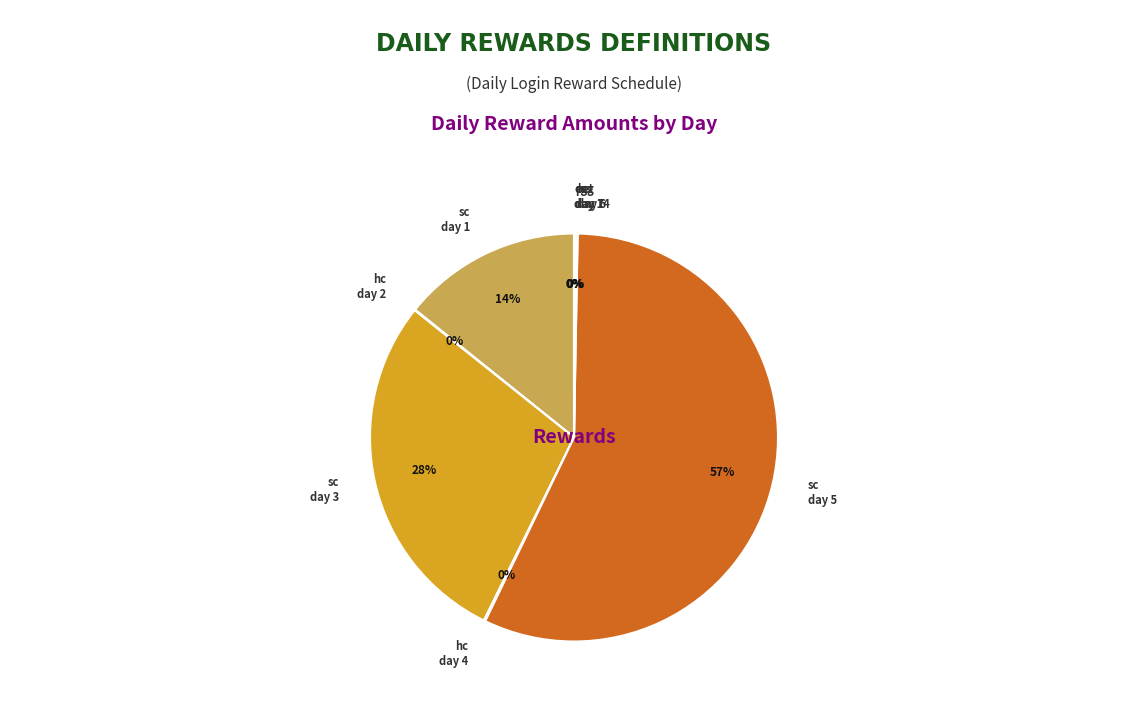

Rank the categories by value from lowest to highest.

hc (day 2), pet (day 7), egg (day 14), hc (day 4), hc (day 6), sc (day 1), sc (day 3), sc (day 5)